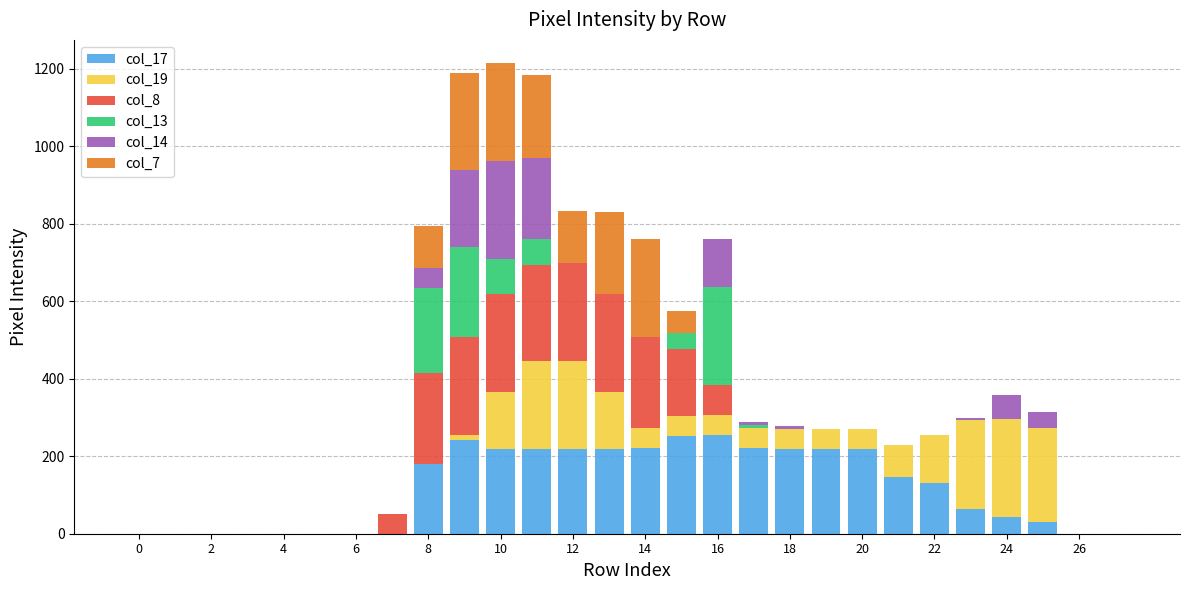

What is the average value of the col_19 series?

74